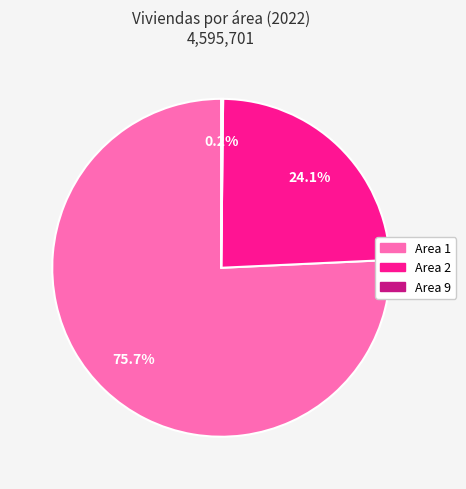

What portion of the pie excludes Area 2?

75.9%